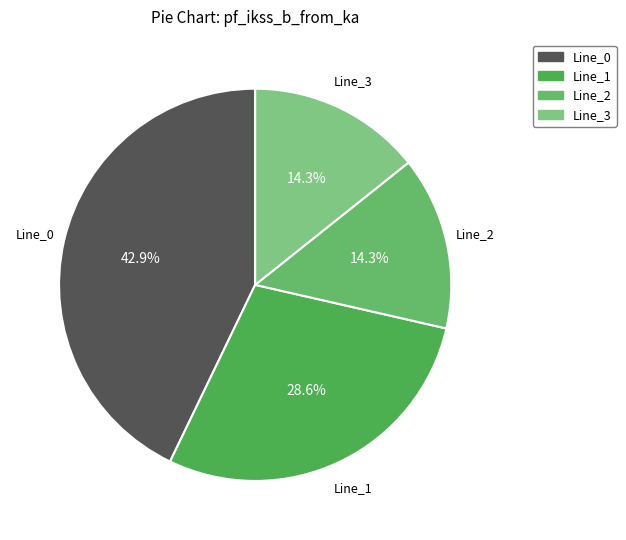

What percentage do Line_0 and Line_2 together represent?

57.1%